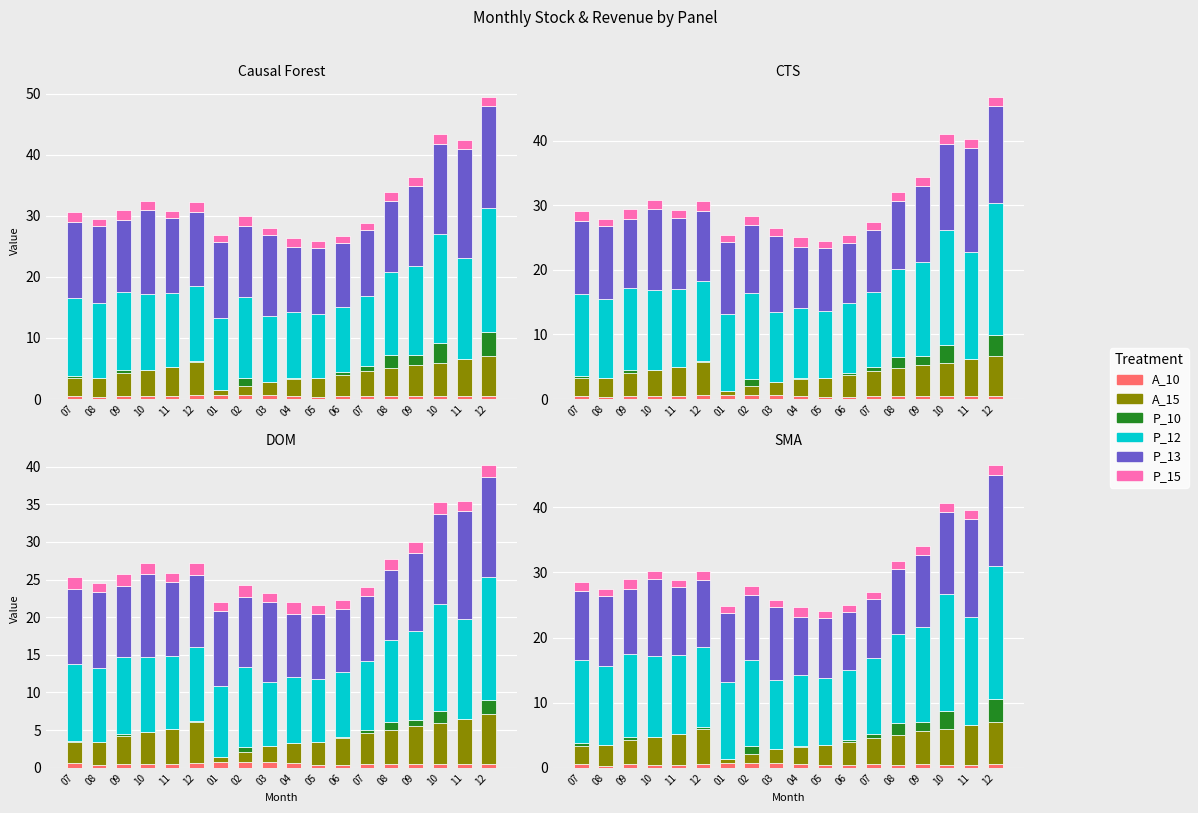

True or false: P_10 has a value of 0.0 at 04.

False